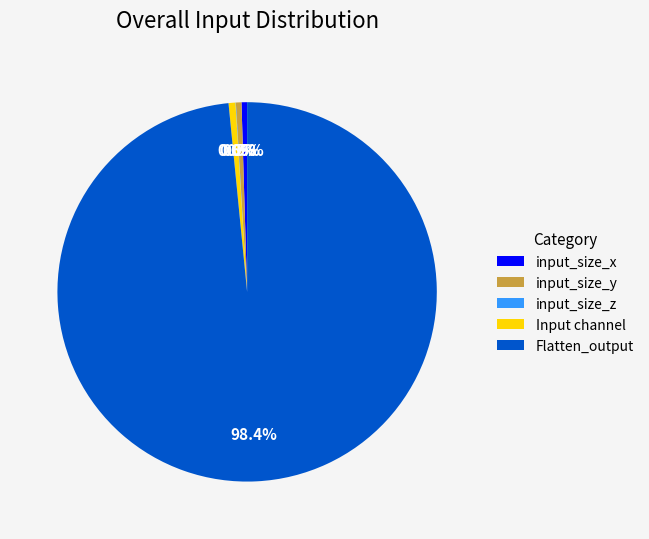

Between input_size_y and Flatten_output, which is larger?

Flatten_output